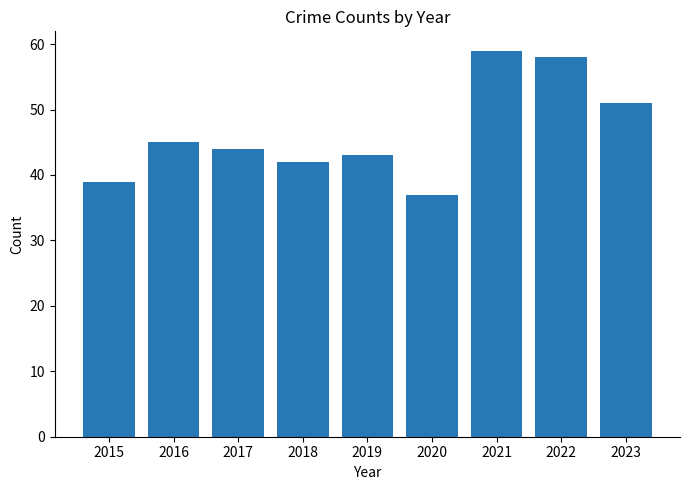

Rank the categories by value from highest to lowest.

2021, 2022, 2023, 2016, 2017, 2019, 2018, 2015, 2020